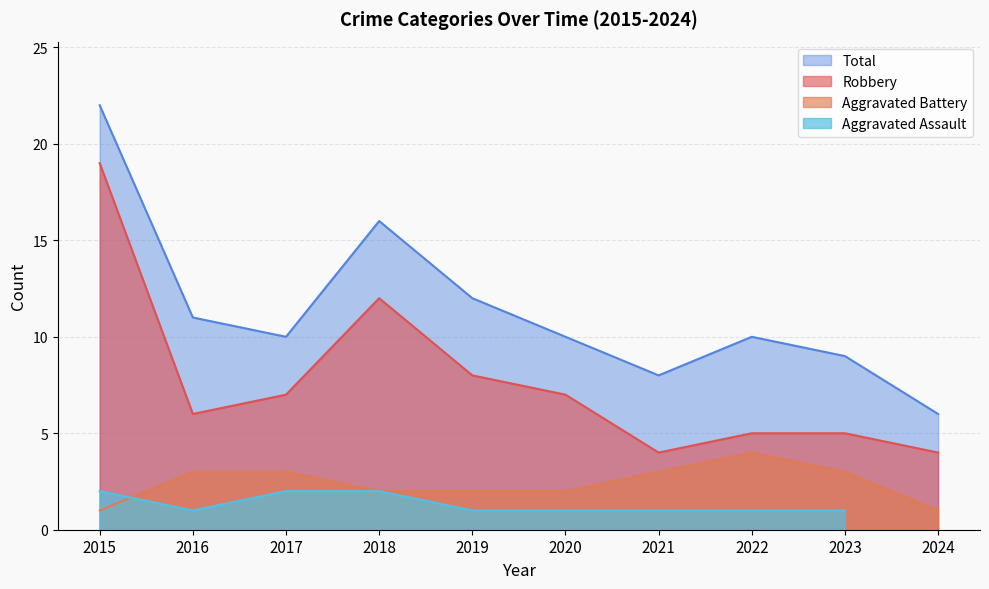

What is the smallest value displayed?

1